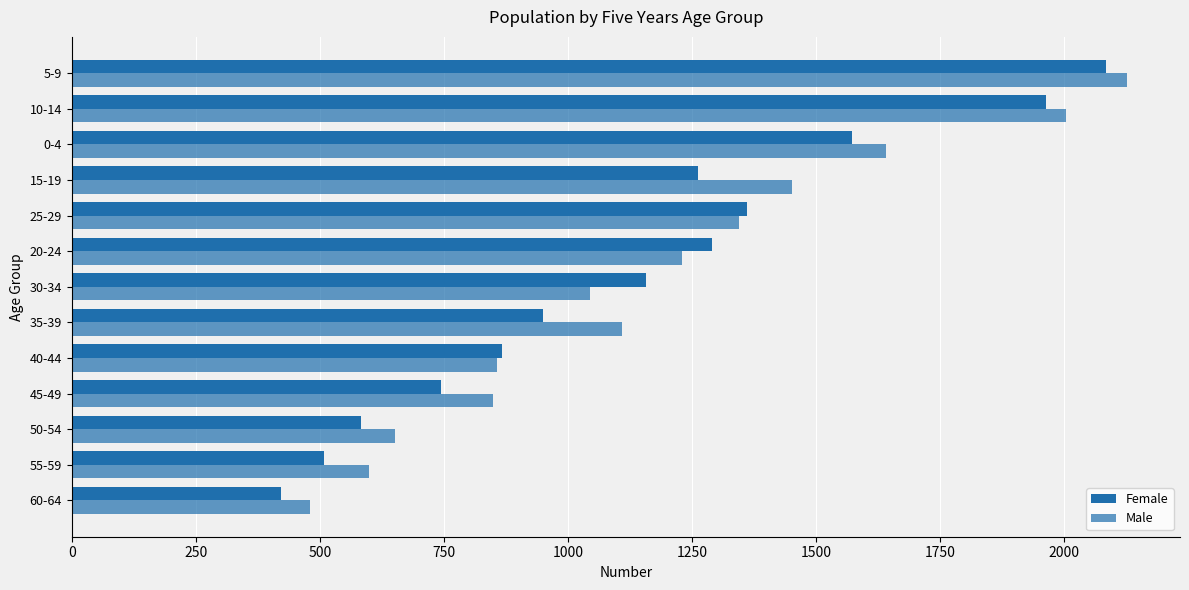

How many data points in Female are less than 1158?

6